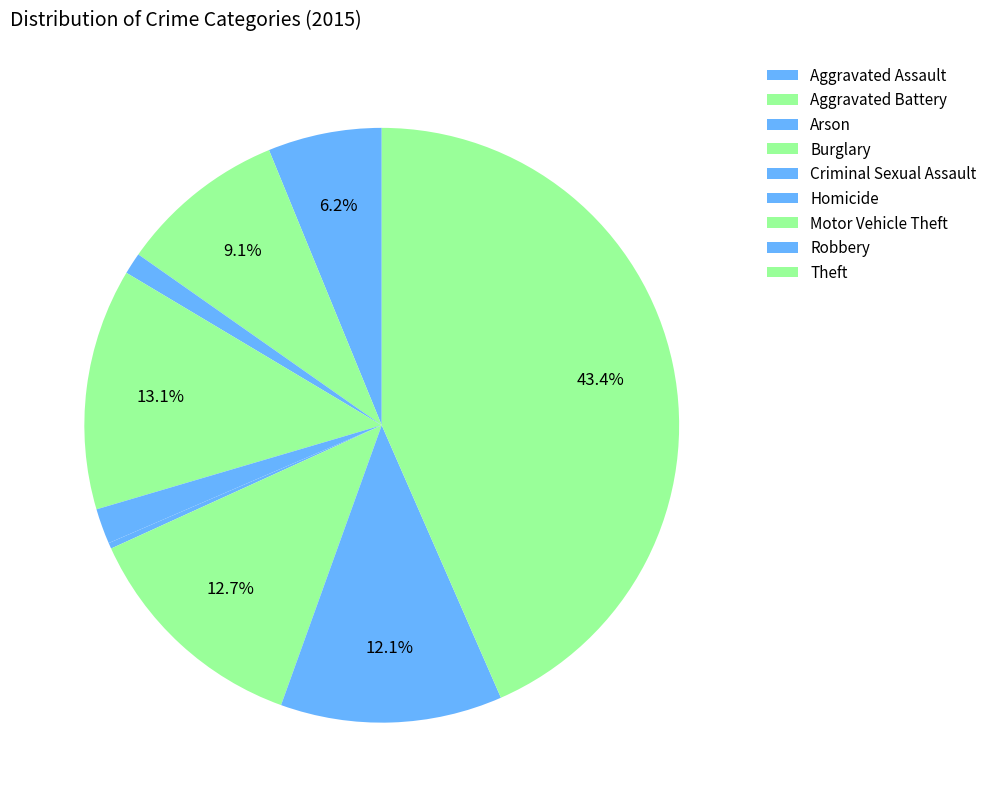

Count the number of slices in the pie.

9